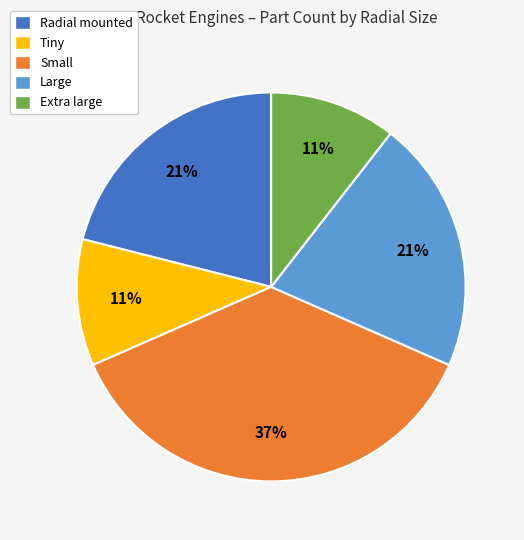

True or false: Radial mounted accounts for 30% of the total.

False